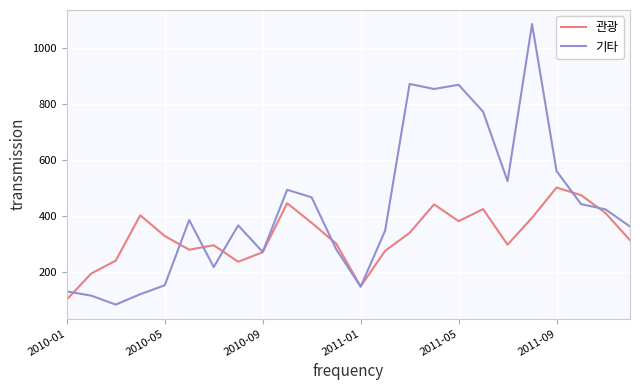

List the series in order of their peak value, lowest first.

관광, 기타